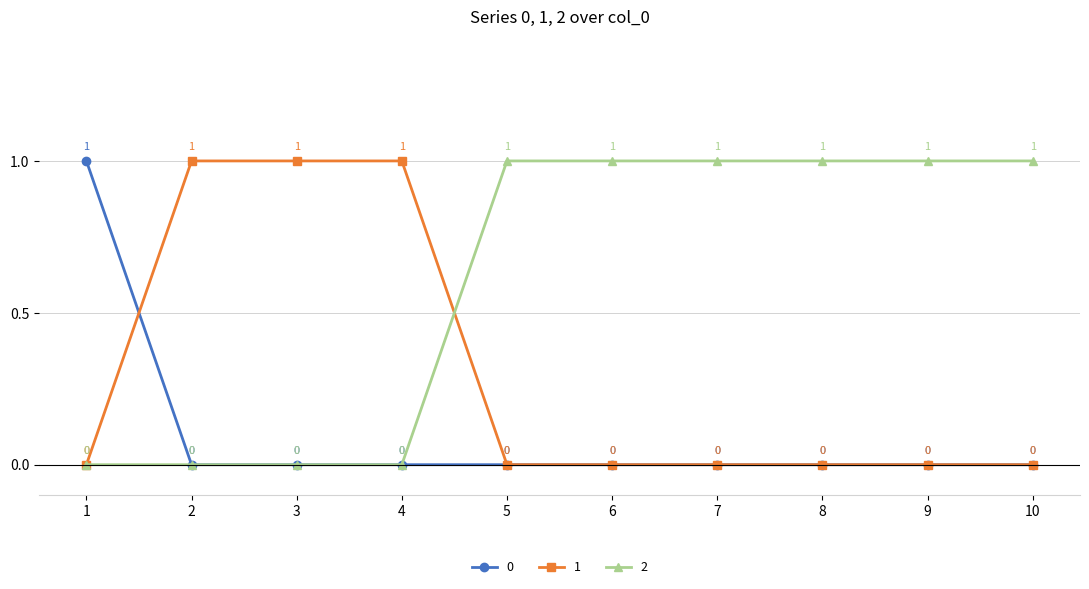

True or false: 1 has a value of 1 at 2.

True